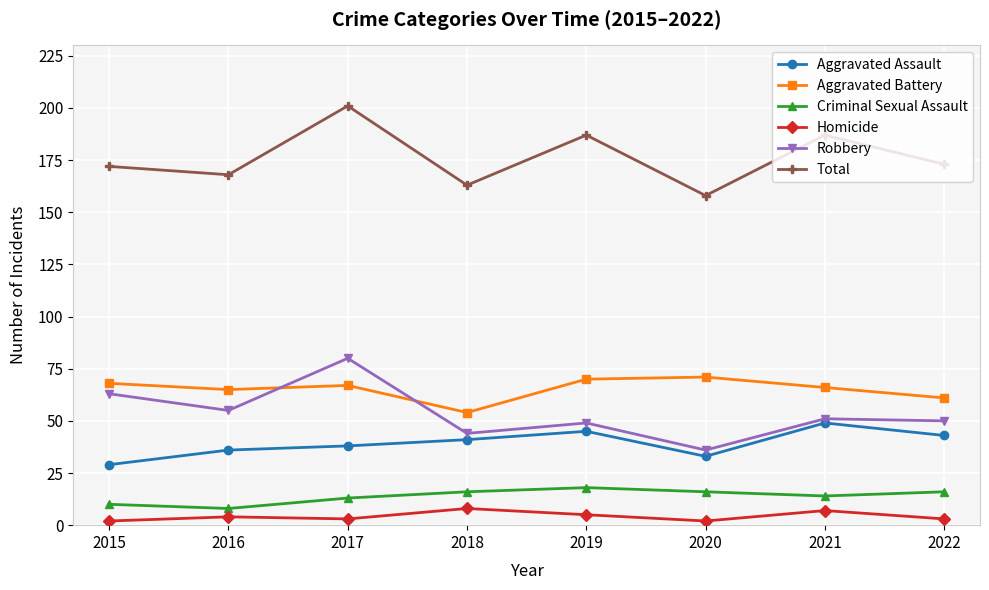

Reading right to left, extract all data points from this chart.

Aggravated Assault: 2022=43	2021=49	2020=33	2019=45	2018=41	2017=38	2016=36	2015=29
Aggravated Battery: 2022=61	2021=66	2020=71	2019=70	2018=54	2017=67	2016=65	2015=68
Criminal Sexual Assault: 2022=16	2021=14	2020=16	2019=18	2018=16	2017=13	2016=8	2015=10
Homicide: 2022=3	2021=7	2020=2	2019=5	2018=8	2017=3	2016=4	2015=2
Robbery: 2022=50	2021=51	2020=36	2019=49	2018=44	2017=80	2016=55	2015=63
Total: 2022=173	2021=187	2020=158	2019=187	2018=163	2017=201	2016=168	2015=172